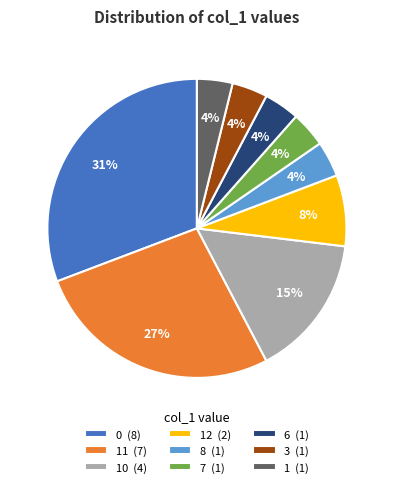

To the nearest percent, what percentage of the pie is 7 (1)?

4%